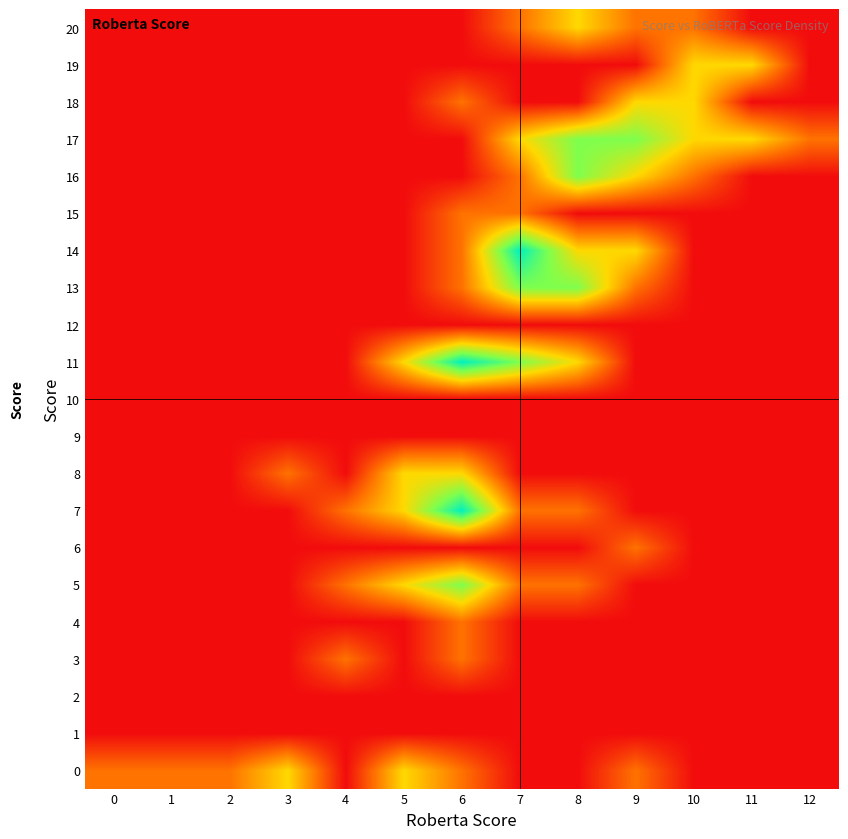

How many data points does each series have?

13